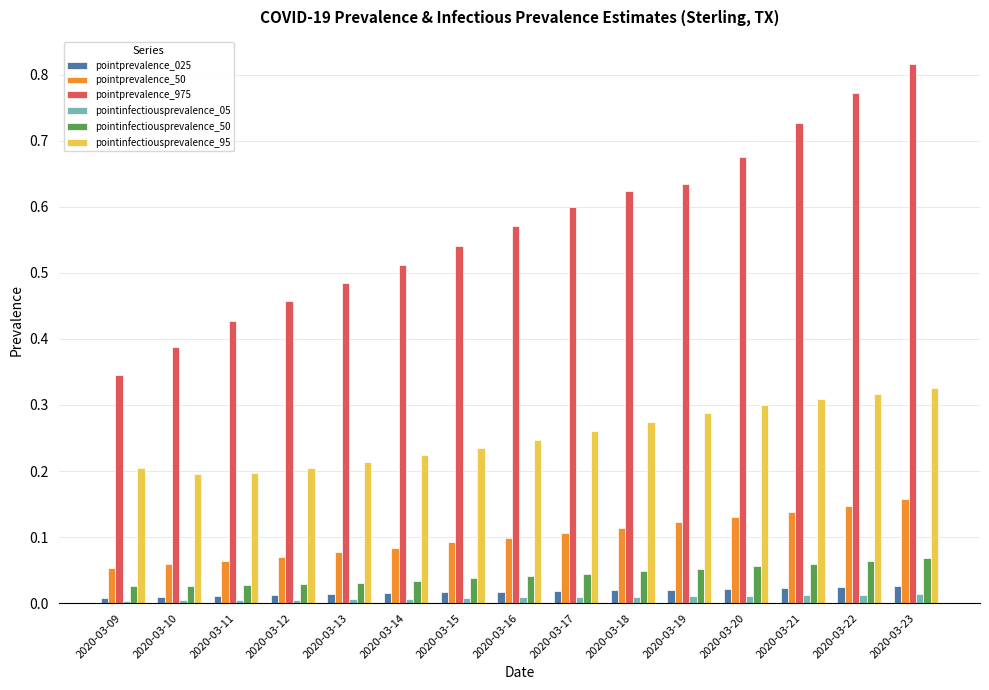

At how many categories does at least one series exceed 0?

15